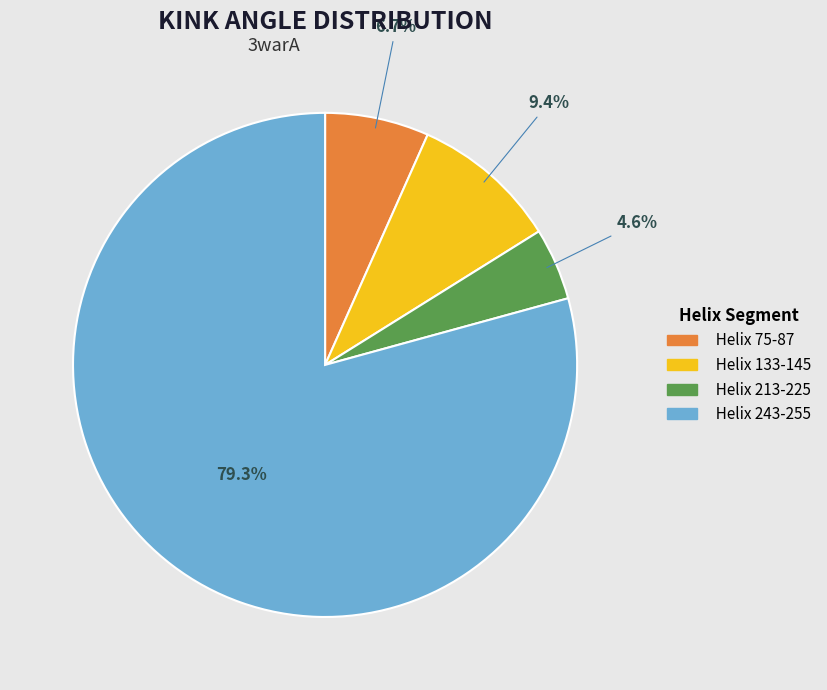

How many slices are in this pie chart?

4